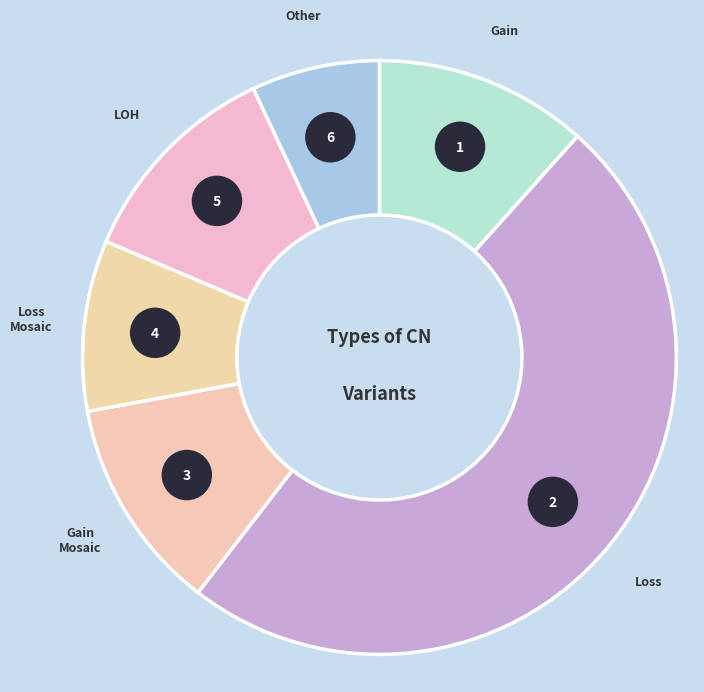

Is Loss the majority of the pie?

No